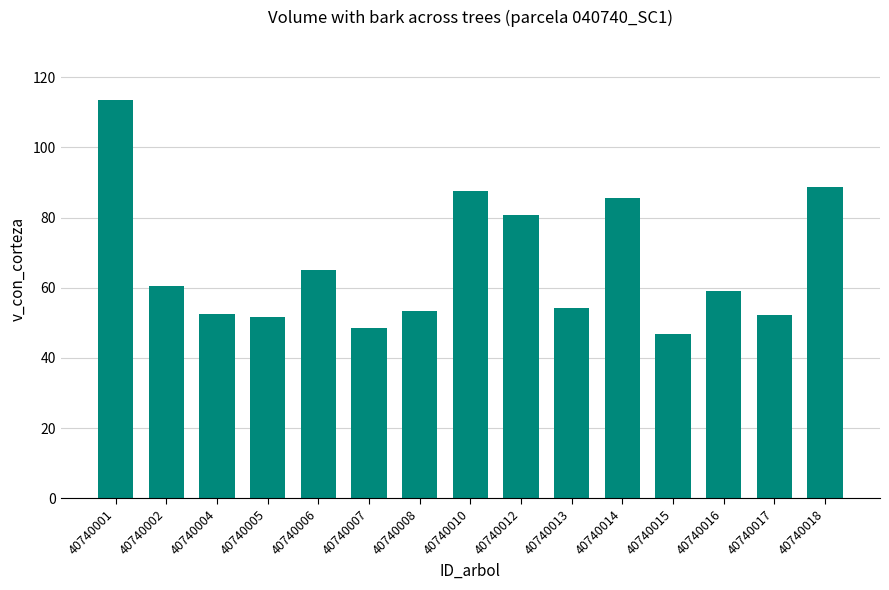

At which label is the value closest to 80?

40740012